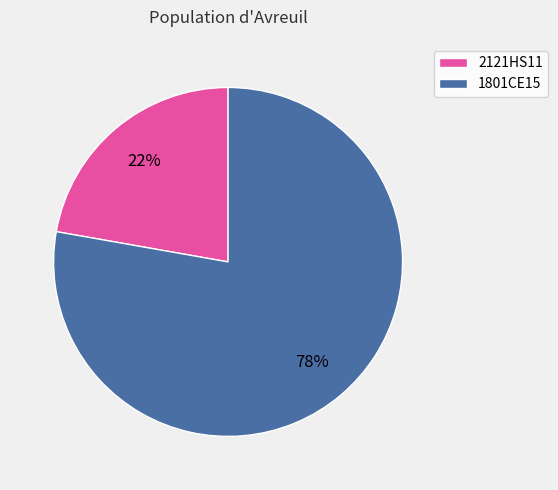

Which slice is the smallest?

2121HS11